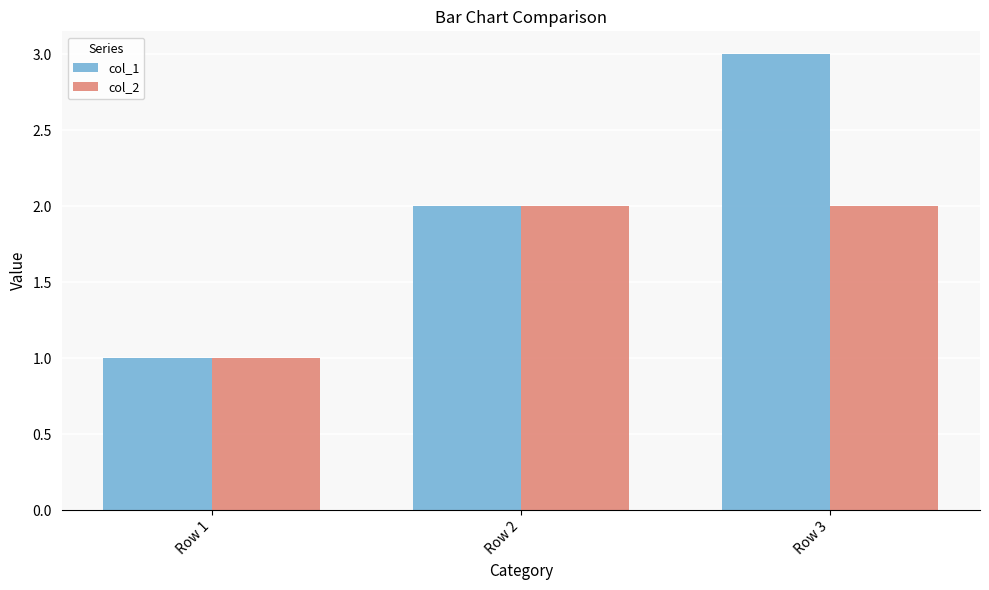

Which series has the largest total across all categories?

col_1